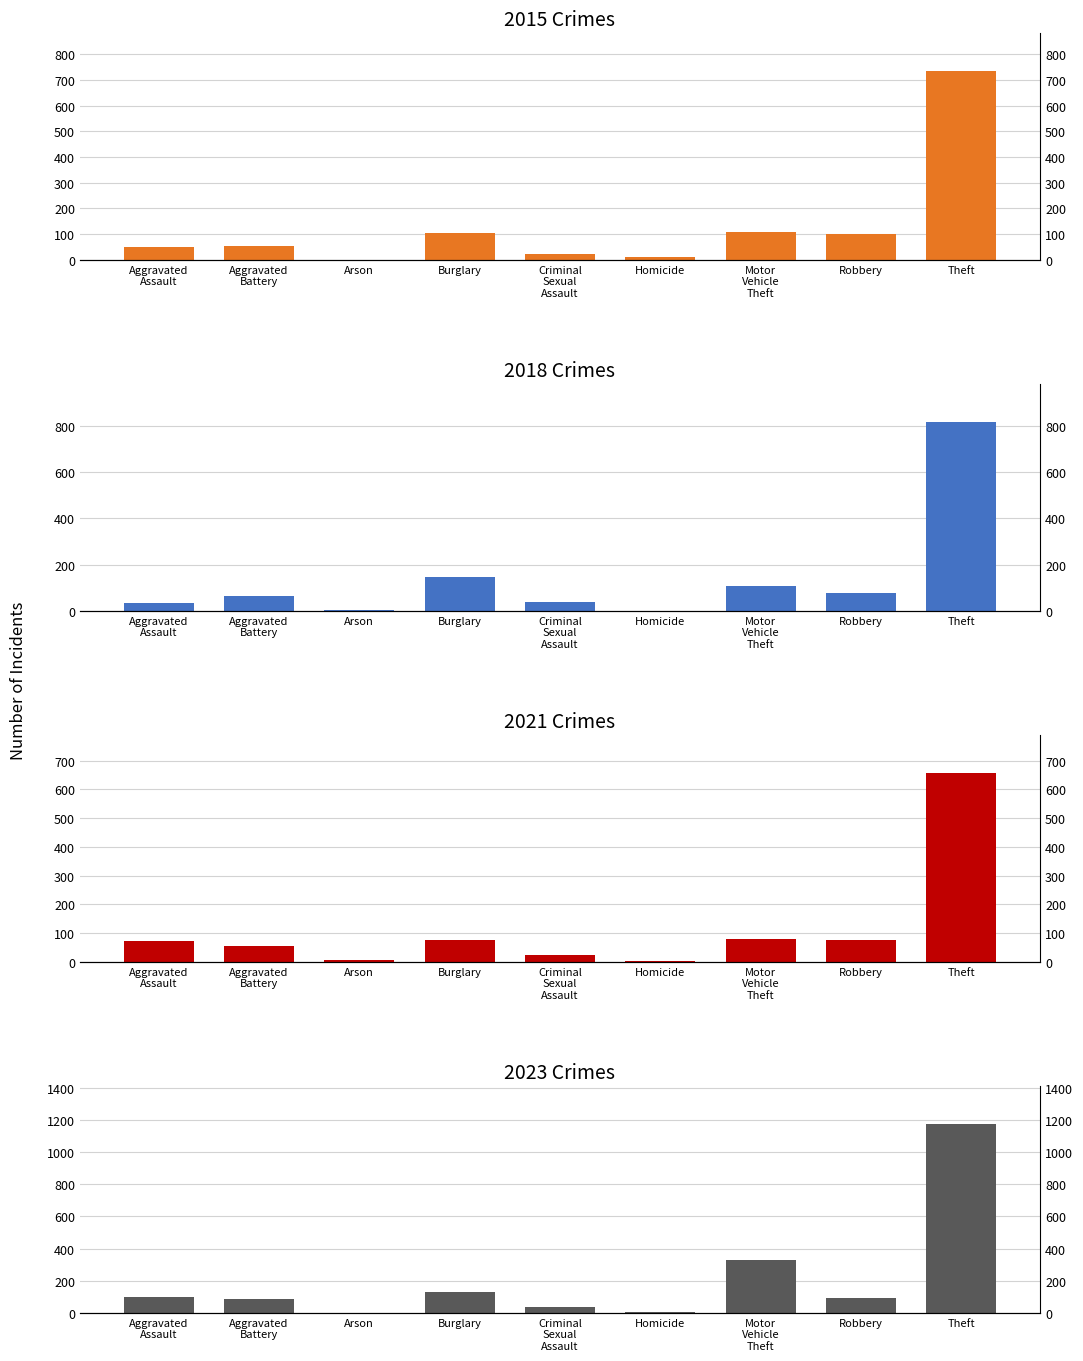

Reading right to left, transcribe all the data shown in this chart.

2015: 734	99	108	11	24	105	1	52	49
2018: 815	77	109	1	39	148	2	62	36
2021: 656	77	80	2	24	76	8	56	74
2023: 1174	93	330	3	35	128	2	89	97